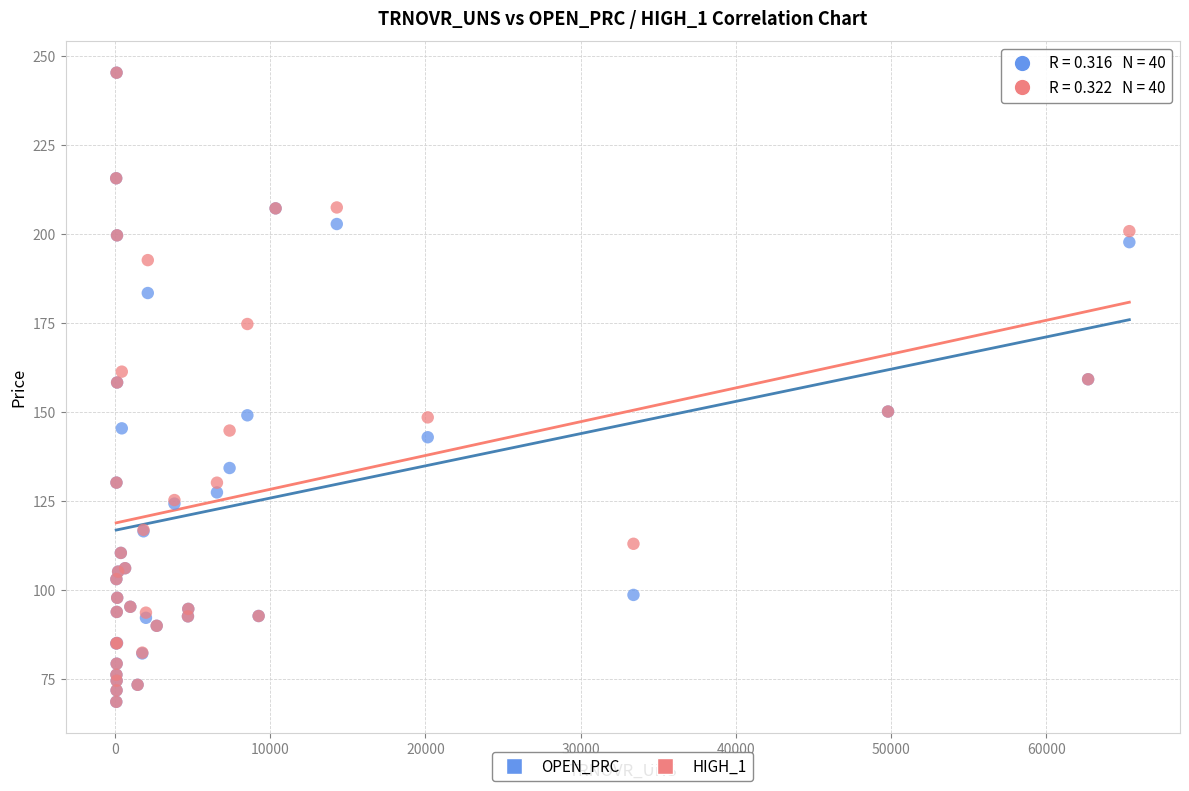

What are all the series names shown in the legend?

OPEN_PRC, HIGH_1